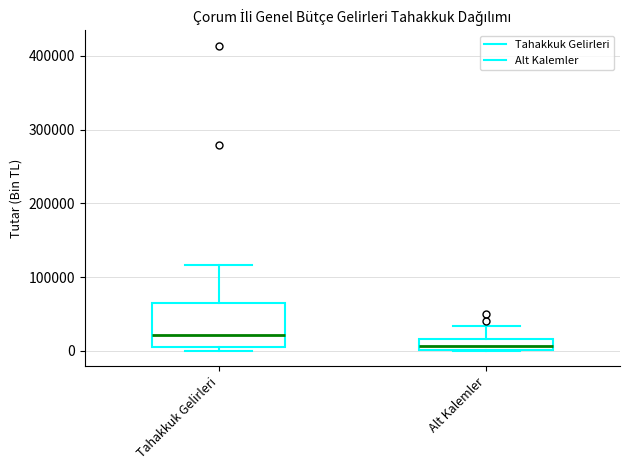

Which box has the highest median line?

Tahakkuk Gelirleri